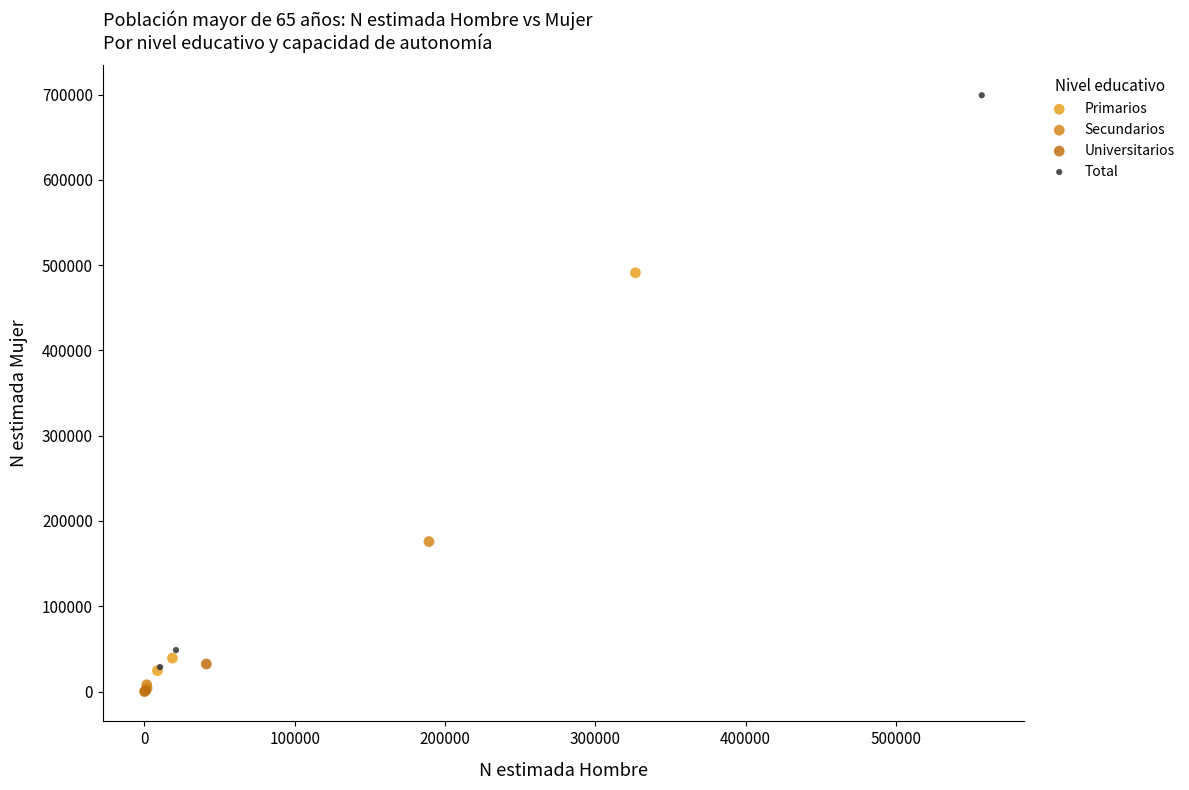

Which series has the widest spread of Y values?

Total